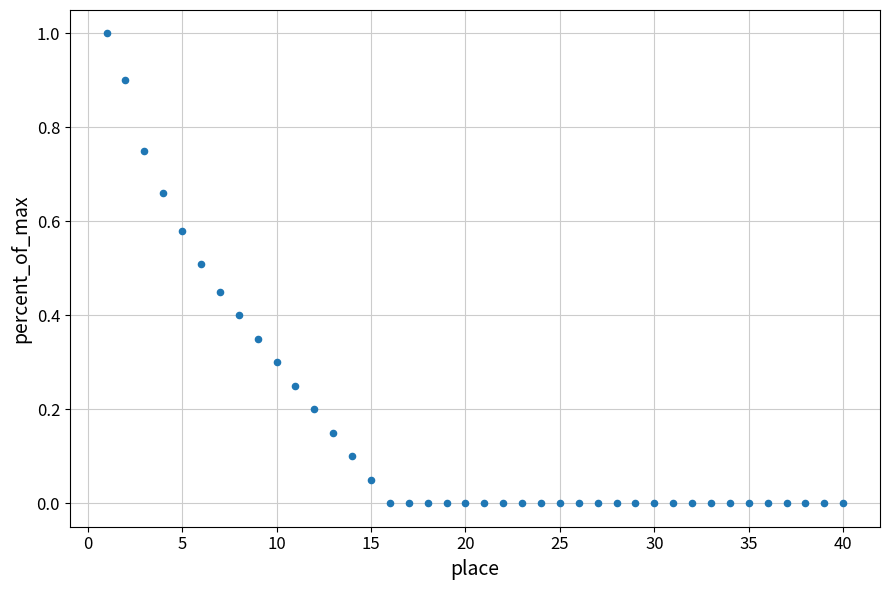

What is the range of Y values (max minus min)?

1.0